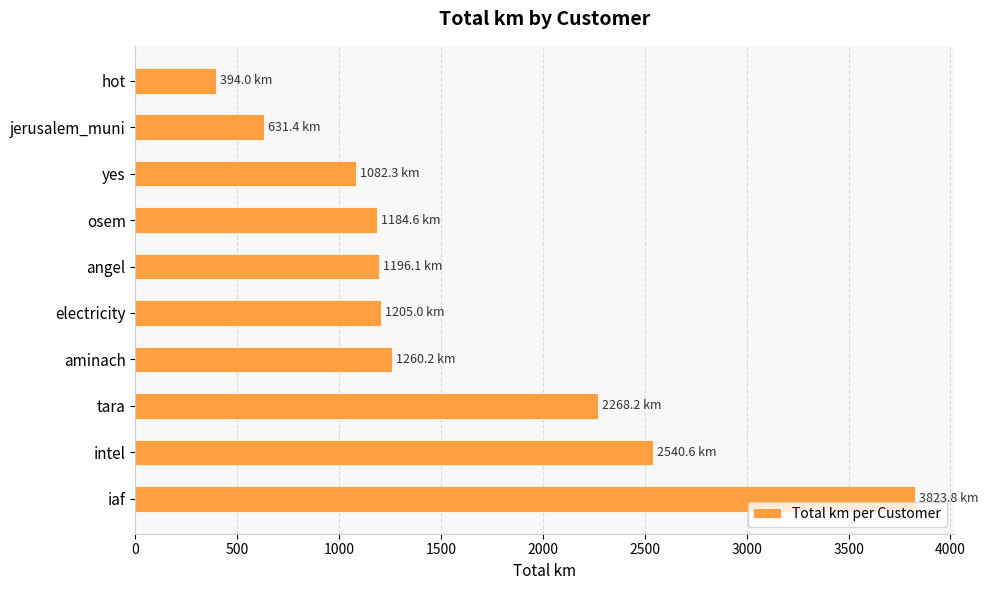

Does the chart contain stacked bars?

No